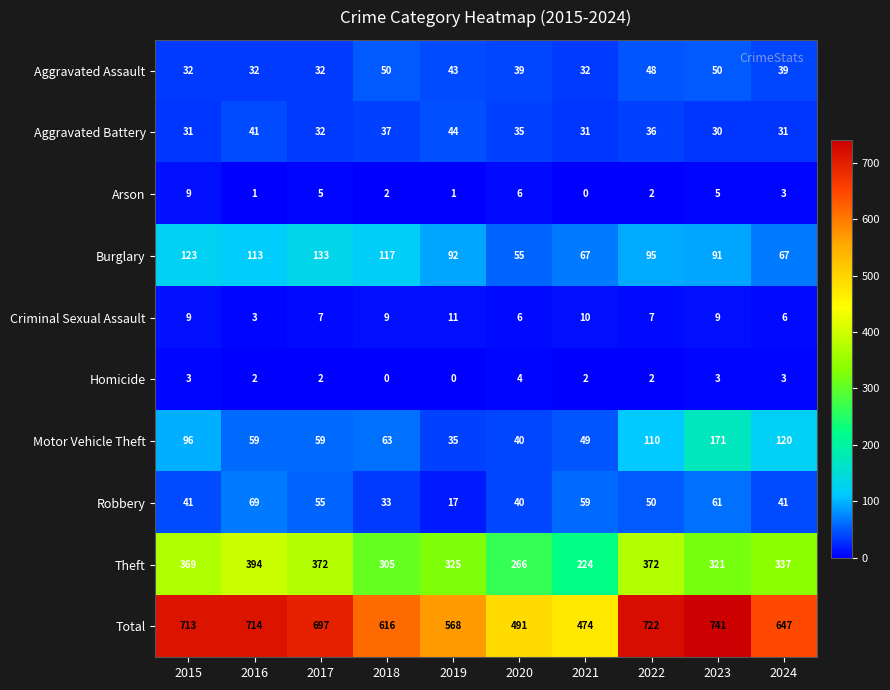

Where does the Robbery series first go above 50?

2016